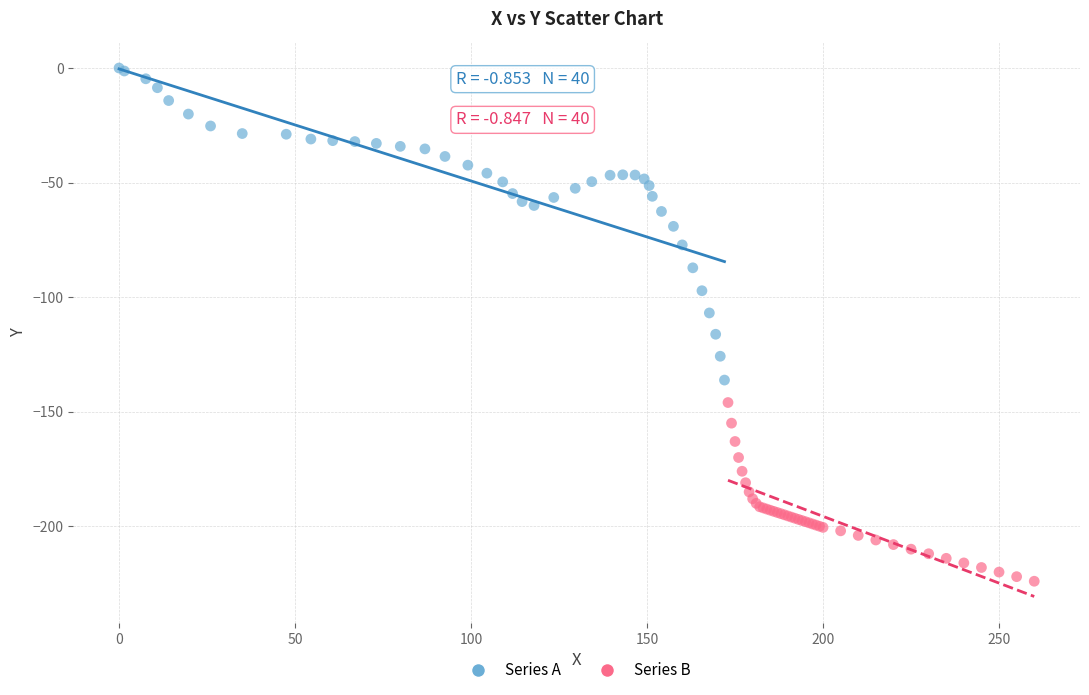

Which series reaches the maximum Y coordinate?

Series A